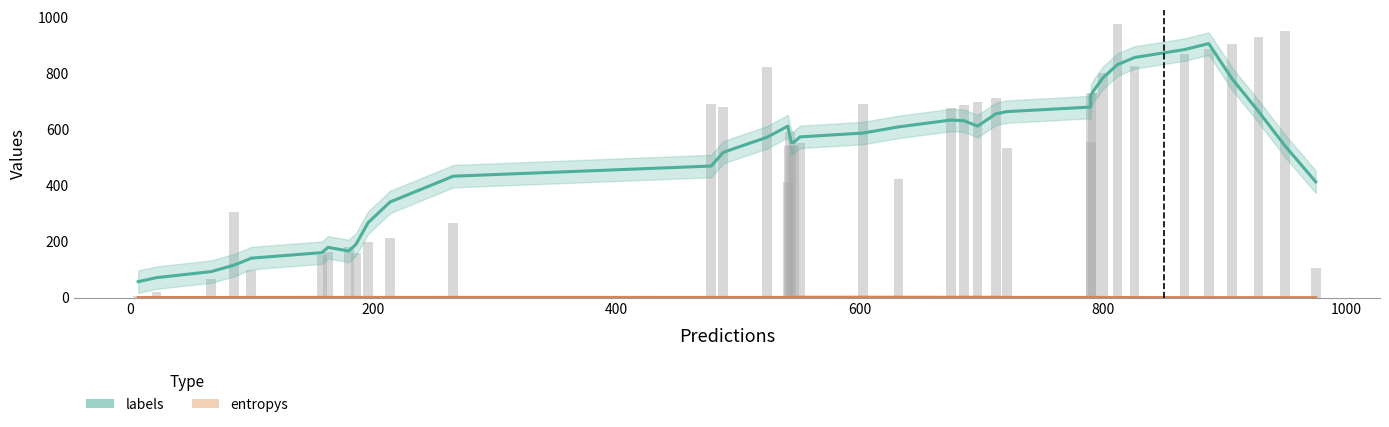

Reading left to right, extract all data points from this chart.

labels: 57.1	71.4	93.0	116.3	141.0	160.6	179.4	166.4	190.1	267.4	341.1	433.1	469.3	518.4	572.0	611.7	590.1	571.9	552.7	554.1	573.1	587.0	608.9	633.3	630.7	611.6	655.3	663.3	679.6	719.6	735.9	783.6	830.9	856.3	884.4	905.9	781.6	663.6	539.7	413.0
entropys: 0.5	0.5	0.7	0.7	0.8	1.0	0.9	0.8	0.9	0.8	0.8	1.0	0.9	0.8	0.8	0.8	1.0	0.9	1.0	1.0	1.6	1.7	1.6	1.4	1.6	1.5	1.4	0.9	0.8	1.1	1.1	0.8	0.6	0.4	0.3	0.3	0.2	0.2	0.2	0.2